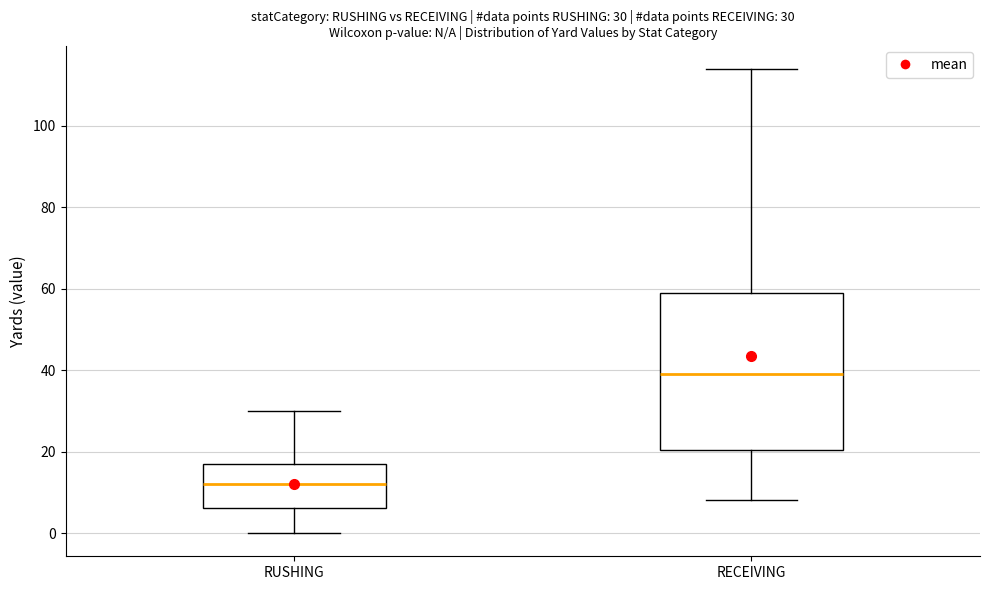

Which box has the lowest median line?

RUSHING